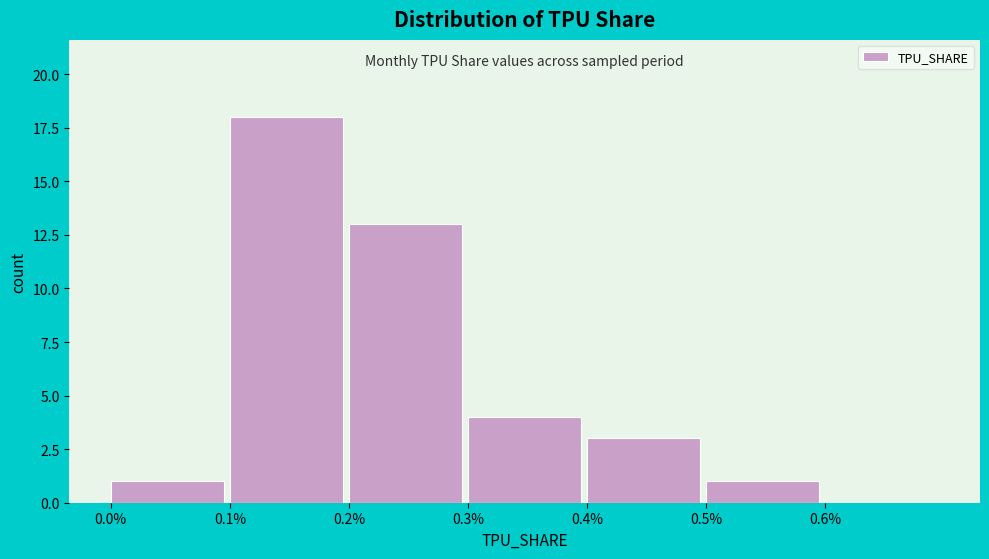

Reading left to right, what are all the values shown in this chart?

0.0%=1	0.1%=18	0.2%=13	0.3%=4	0.4%=3	0.5%=1	0.6%=0